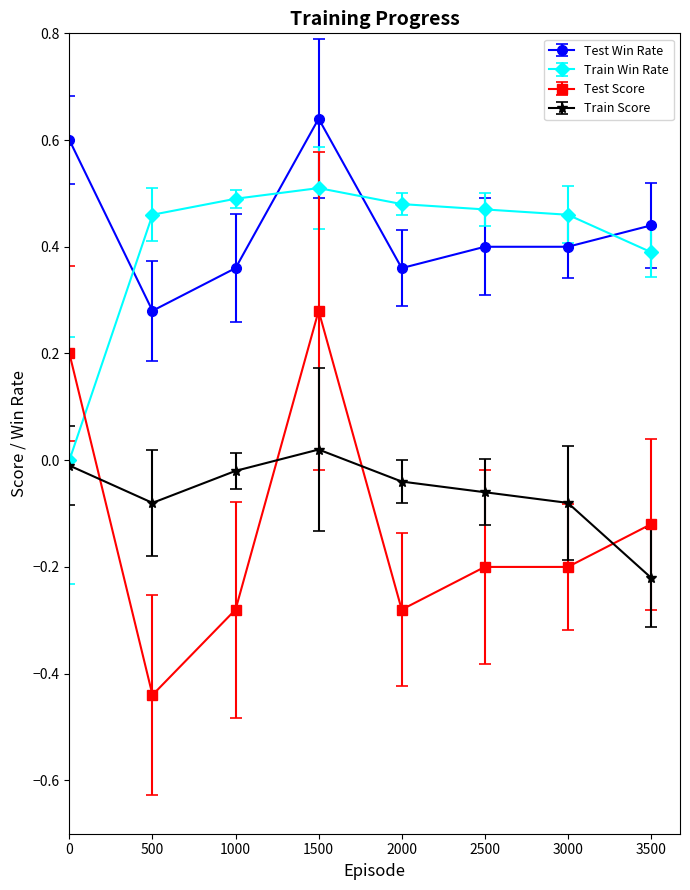

True or false: Test Win Rate and Train Score cross at least once.

False